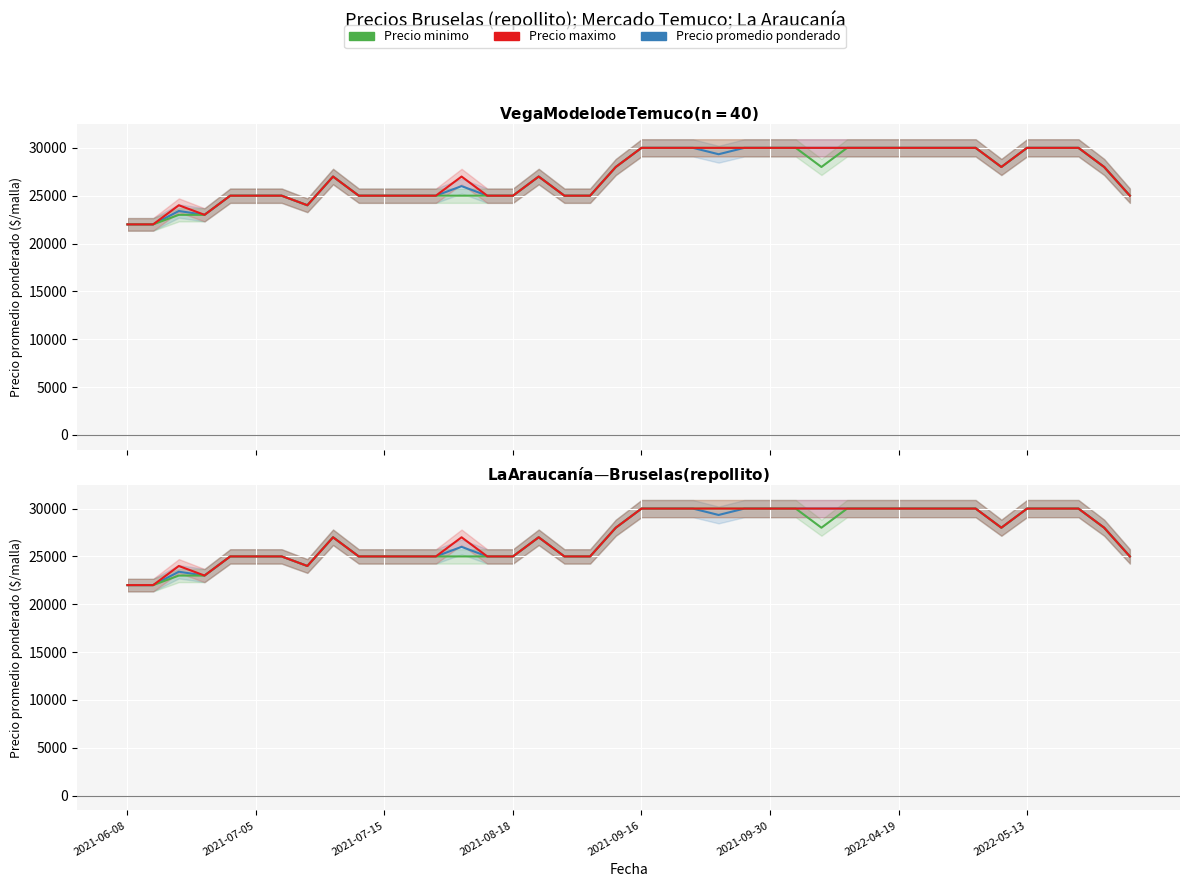

Is this an area chart (filled region under the line)?

No